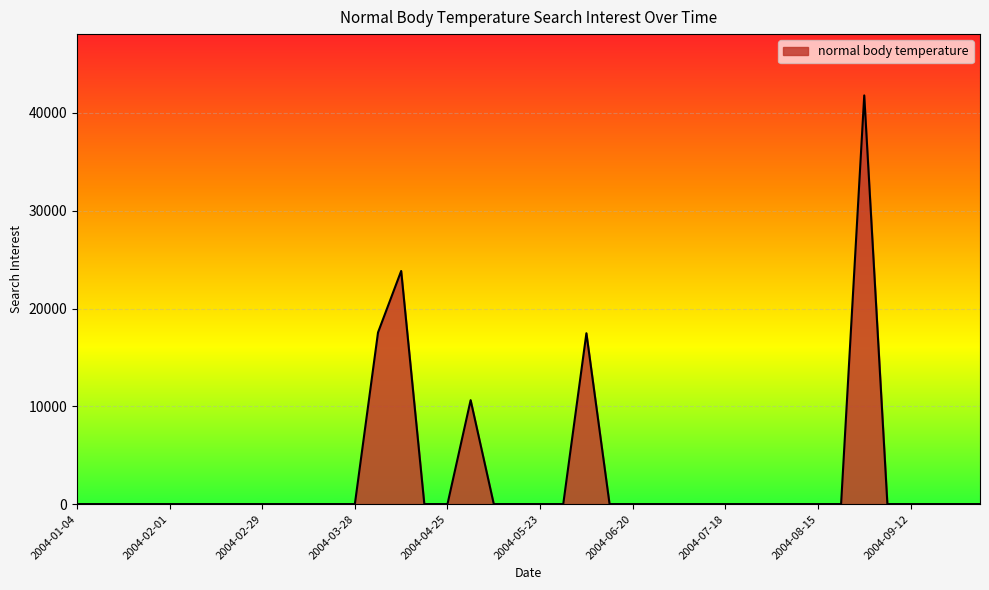

What is the greatest value displayed?

41791.2